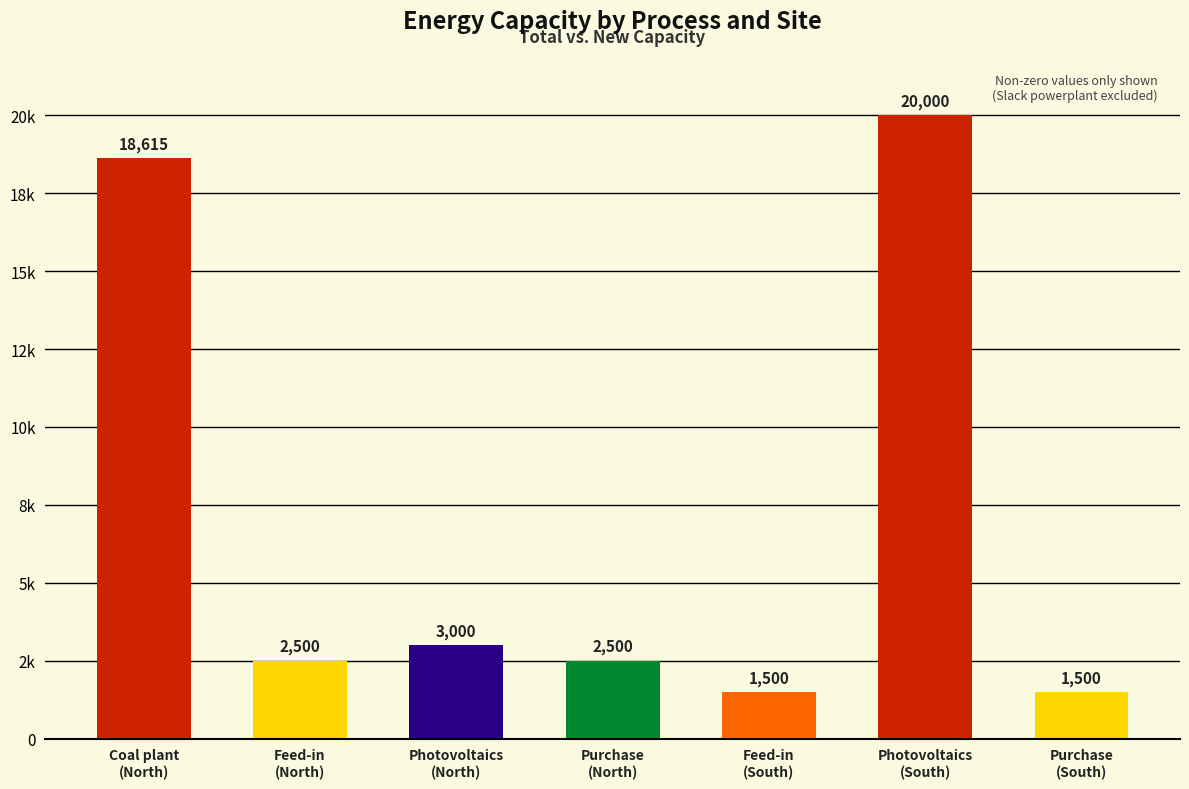

List the labels in order of value, smallest first.

Feed-in
(South), Purchase
(South), Feed-in
(North), Purchase
(North), Photovoltaics
(North), Coal plant
(North), Photovoltaics
(South)